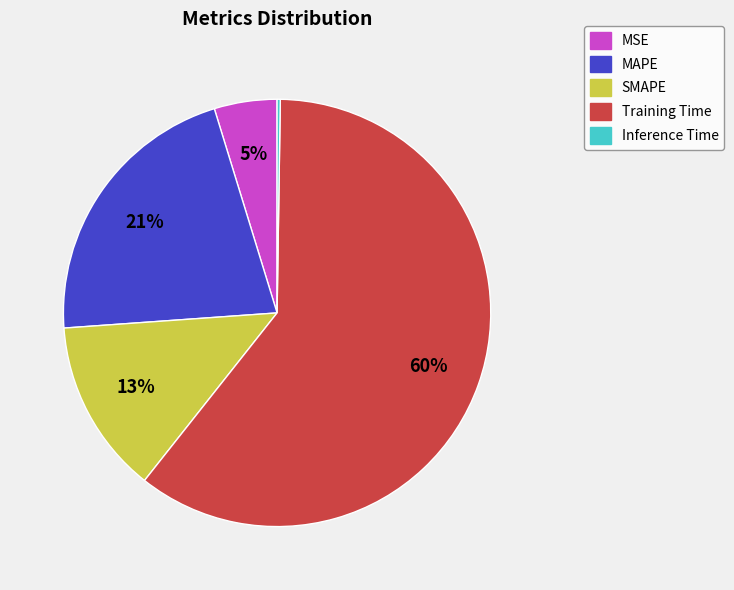

Which slice represents more than half of the pie?

Training Time